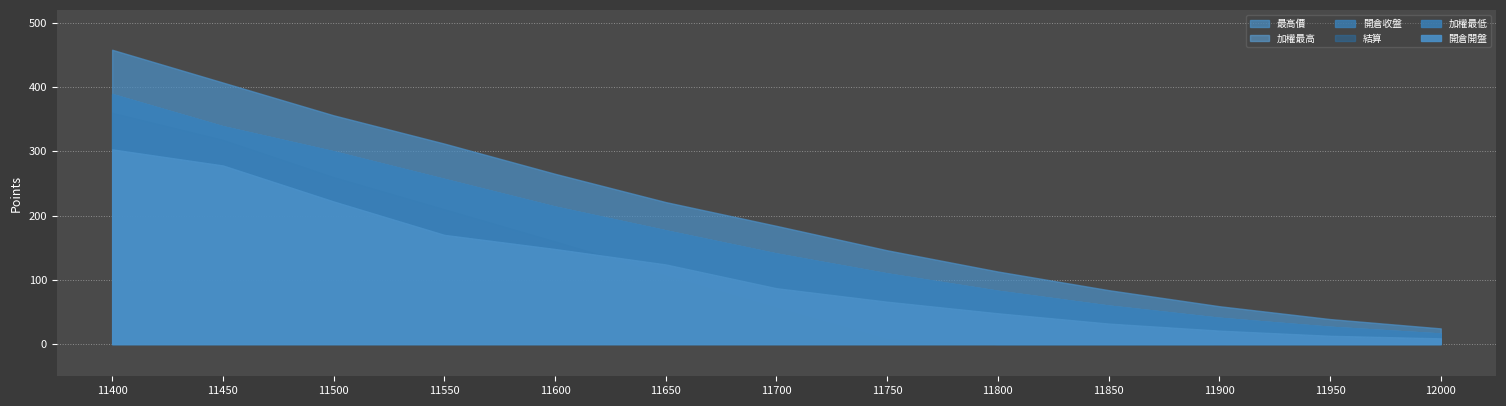

Is it true that 加權最低 equals 177.4 at 11750?

False